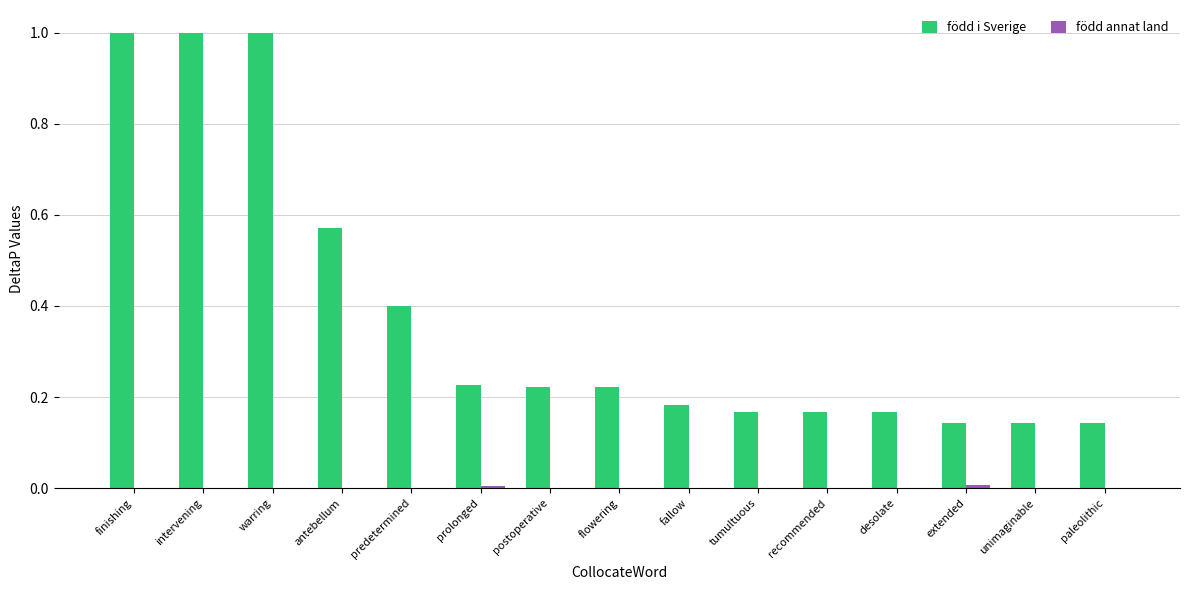

Which series has the widest spread of values?

född i Sverige